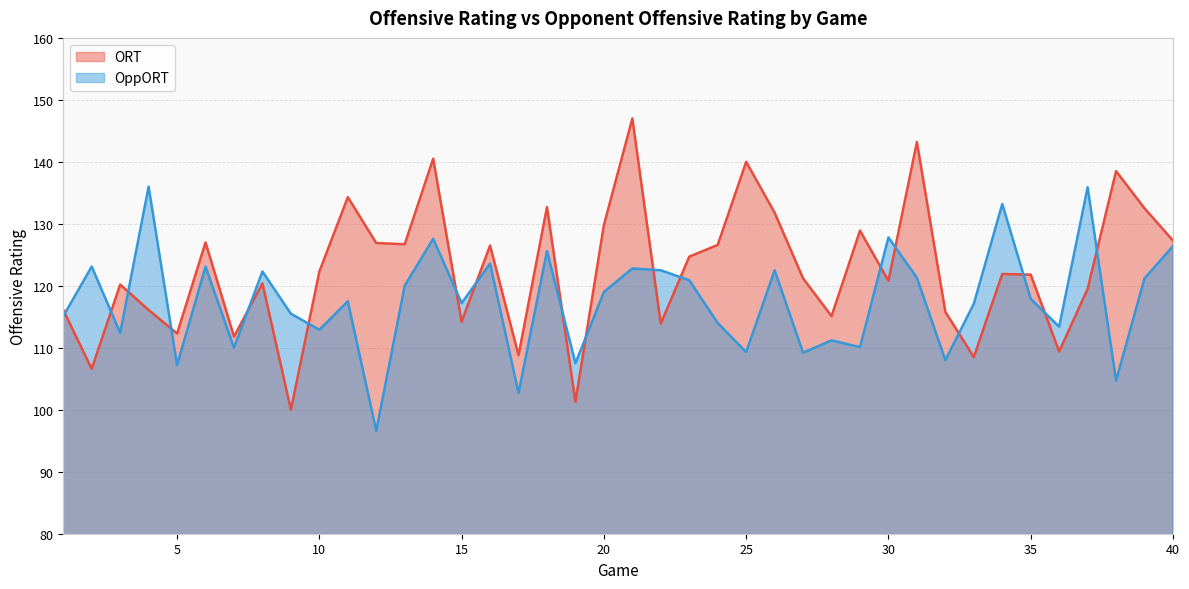

Which series has the widest spread of values?

ORT